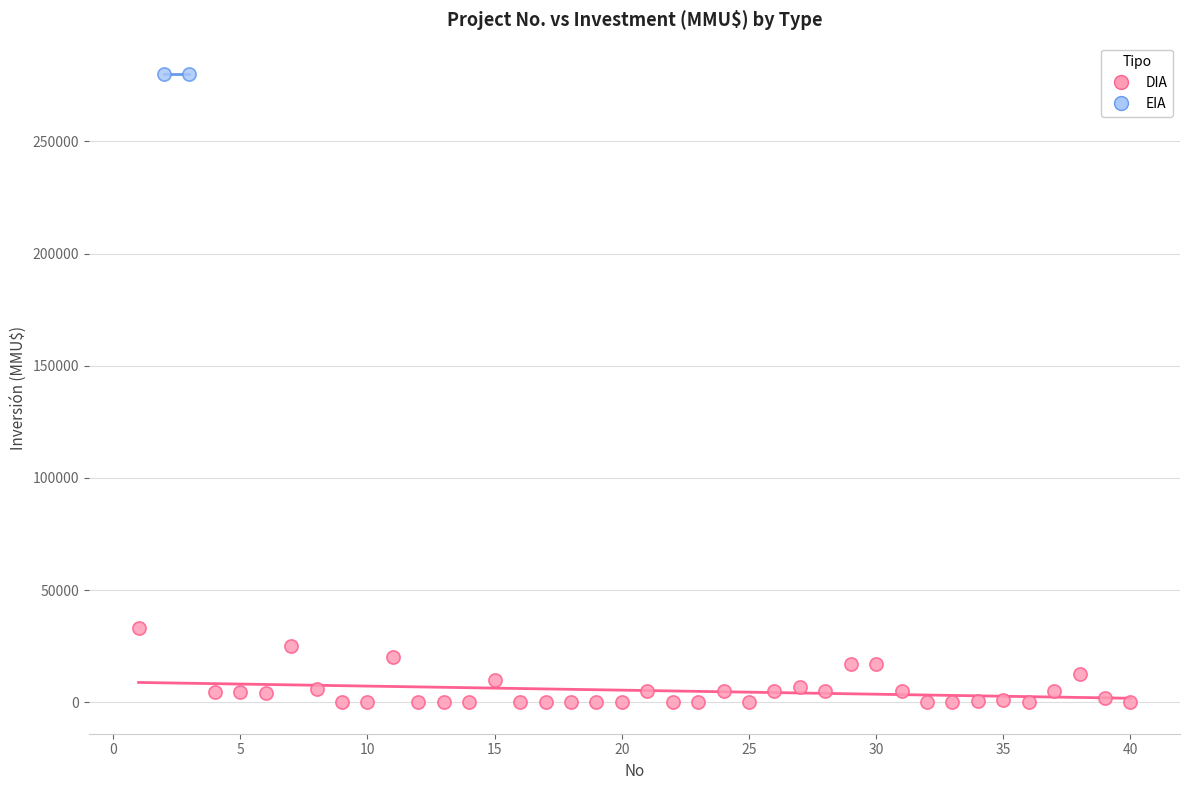

What are all the series names shown in the legend?

DIA, EIA